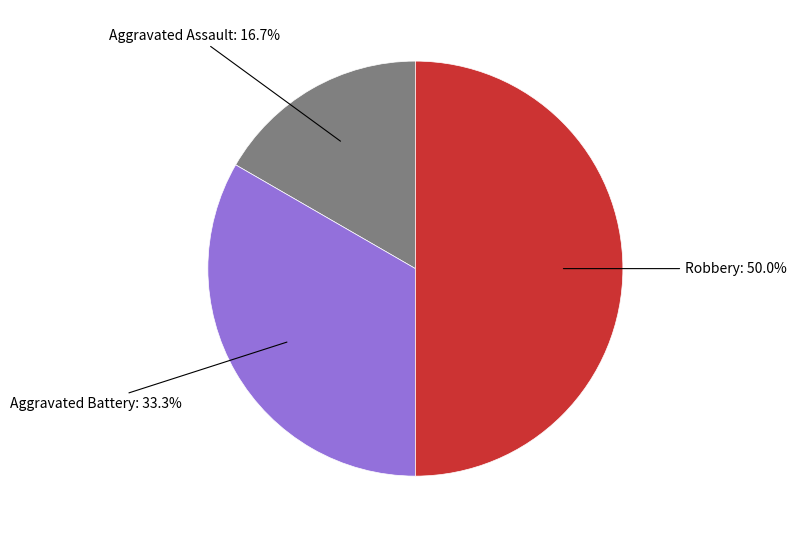

Count the number of slices in the pie.

3